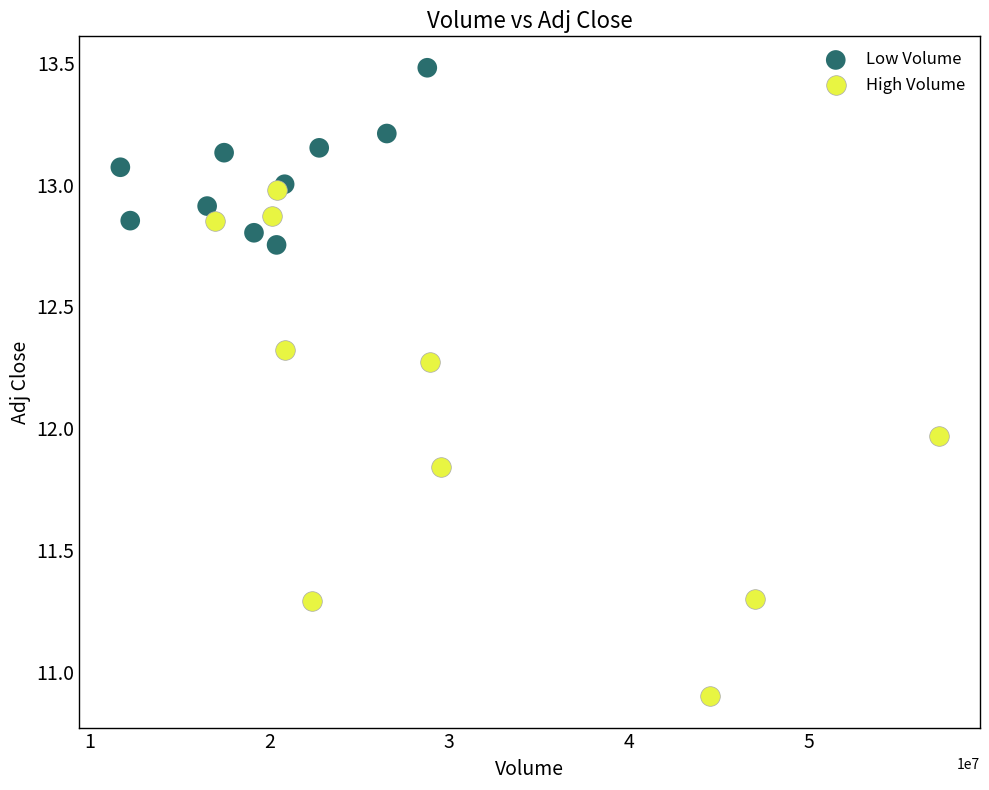

What are all the series names shown in the legend?

Low Volume, High Volume